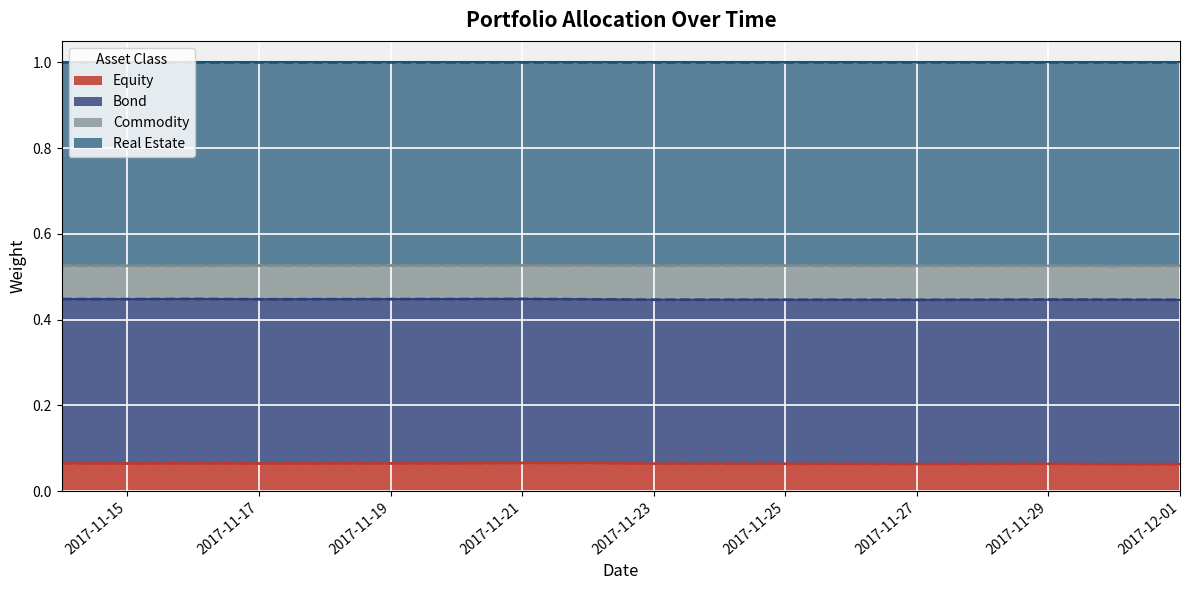

Which category has the lowest value in the Equity series?

2017-12-01